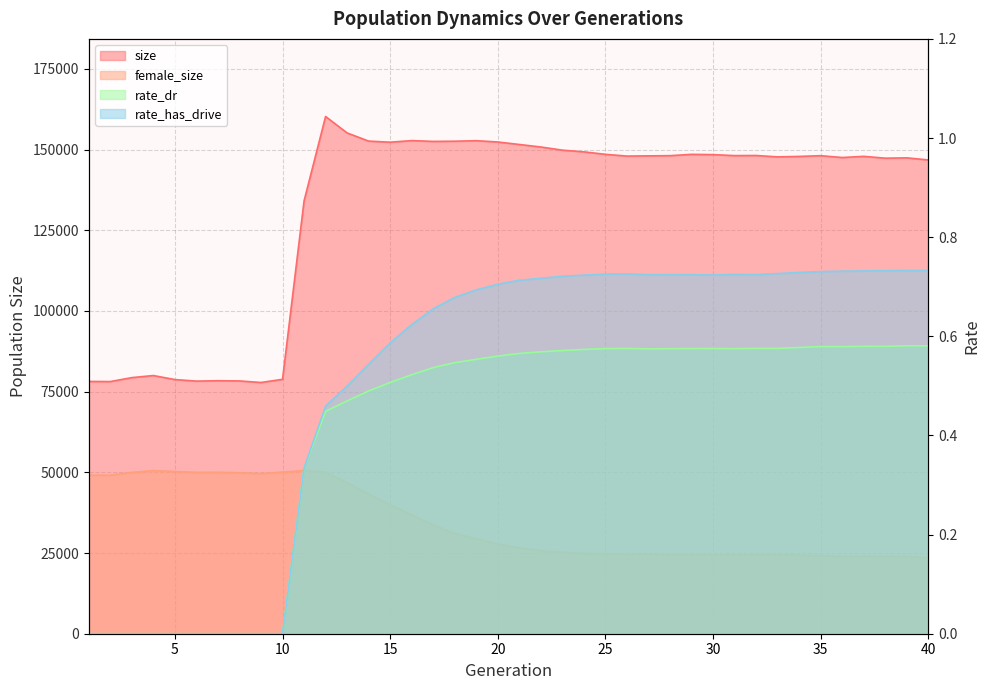

Reading right to left, extract all data points from this chart.

size: 40=146769.0	39=147418.0	38=147317.0	37=147883.0	36=147523.0	35=148089.0	34=147863.0	33=147721.0	32=148150.0	31=148112.0	30=148417.0	29=148505.0	28=148098.0	27=148035.0	26=147968.0	25=148508.0	24=149276.0	23=149803.0	22=150781.0	21=151560.0	20=152335.0	19=152736.0	18=152573.0	17=152511.0	16=152763.0	15=152266.0	14=152608.0	13=155132.0	12=160236.0	11=134077.0	10=78813.0	9=77831.0	8=78310.0	7=78379.0	6=78260.0	5=78734.0	4=79983.0	3=79338.0	2=78117.0	1=78158.0
female_size: 40=23540.0	39=23912.0	38=23925.0	37=24011.0	36=23955.0	35=24141.0	34=24362.0	33=24450.0	32=24461.0	31=24390.0	30=24421.0	29=24478.0	28=24437.0	27=24501.0	26=24498.0	25=24805.0	24=24895.0	23=25213.0	22=25717.0	21=26584.0	20=27763.0	19=29416.0	18=31073.0	17=33703.0	16=36803.0	15=39991.0	14=43226.0	13=46772.0	12=50047.0	11=50530.0	10=50082.0	9=49576.0	8=49866.0	7=50001.0	6=49977.0	5=50265.0	4=50534.0	3=49984.0	2=49113.0	1=49125.0
rate_dr: 40=0.6	39=0.6	38=0.6	37=0.6	36=0.6	35=0.6	34=0.6	33=0.6	32=0.6	31=0.6	30=0.6	29=0.6	28=0.6	27=0.6	26=0.6	25=0.6	24=0.6	23=0.6	22=0.6	21=0.6	20=0.6	19=0.6	18=0.5	17=0.5	16=0.5	15=0.5	14=0.5	13=0.5	12=0.4	11=0.3	10=0.0	9=0.0	8=0.0	7=0.0	6=0.0	5=0.0	4=0.0	3=0.0	2=0.0	1=0.0
rate_has_drive: 40=0.7	39=0.7	38=0.7	37=0.7	36=0.7	35=0.7	34=0.7	33=0.7	32=0.7	31=0.7	30=0.7	29=0.7	28=0.7	27=0.7	26=0.7	25=0.7	24=0.7	23=0.7	22=0.7	21=0.7	20=0.7	19=0.7	18=0.7	17=0.7	16=0.6	15=0.6	14=0.5	13=0.5	12=0.5	11=0.3	10=0.0	9=0.0	8=0.0	7=0.0	6=0.0	5=0.0	4=0.0	3=0.0	2=0.0	1=0.0